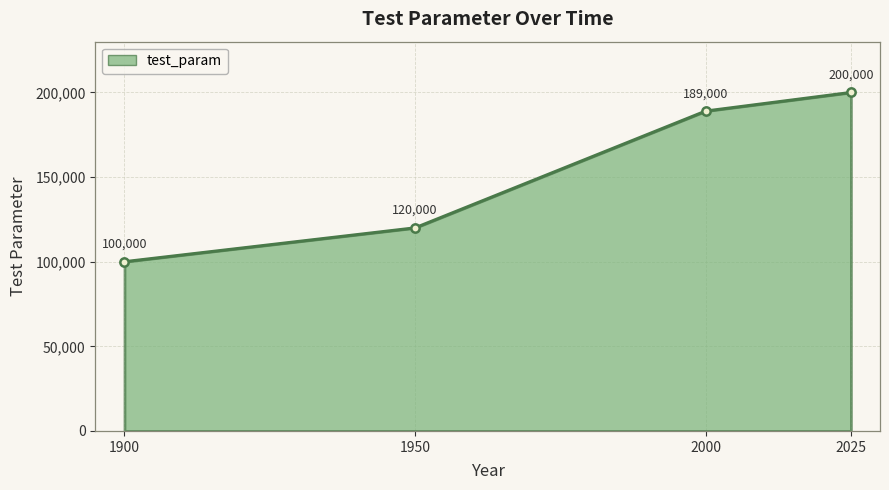

What is the difference between the second highest and second lowest values?

69000